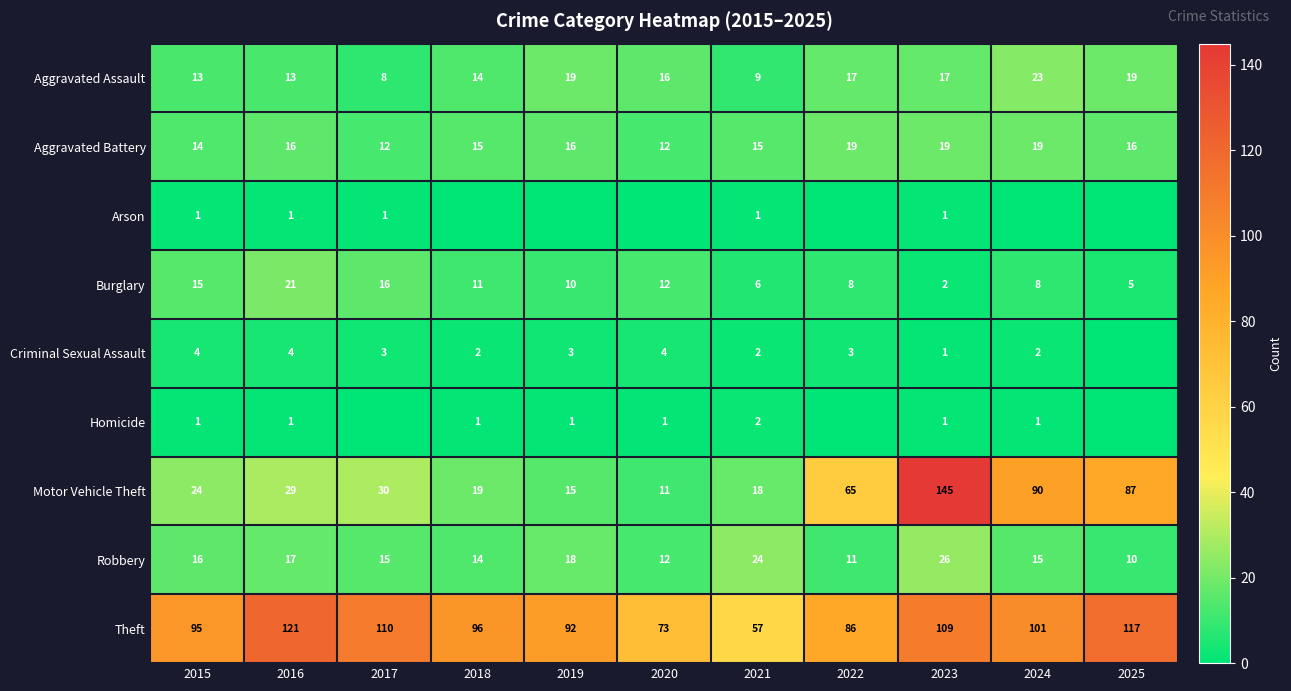

True or false: Motor Vehicle Theft has a value of 32 at 2024.

False